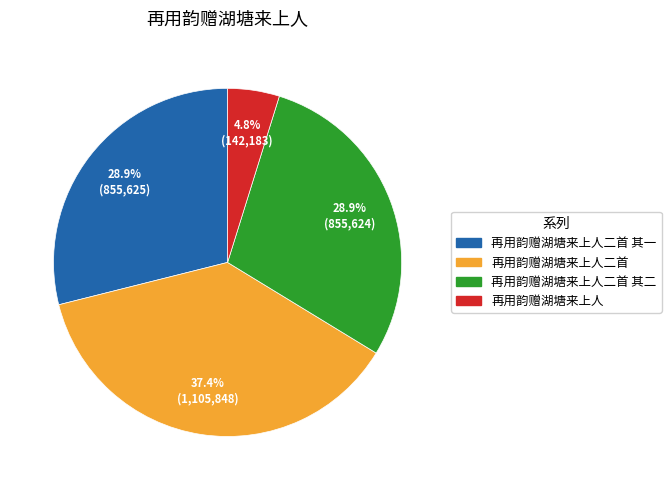

Does any single category account for the majority?

No